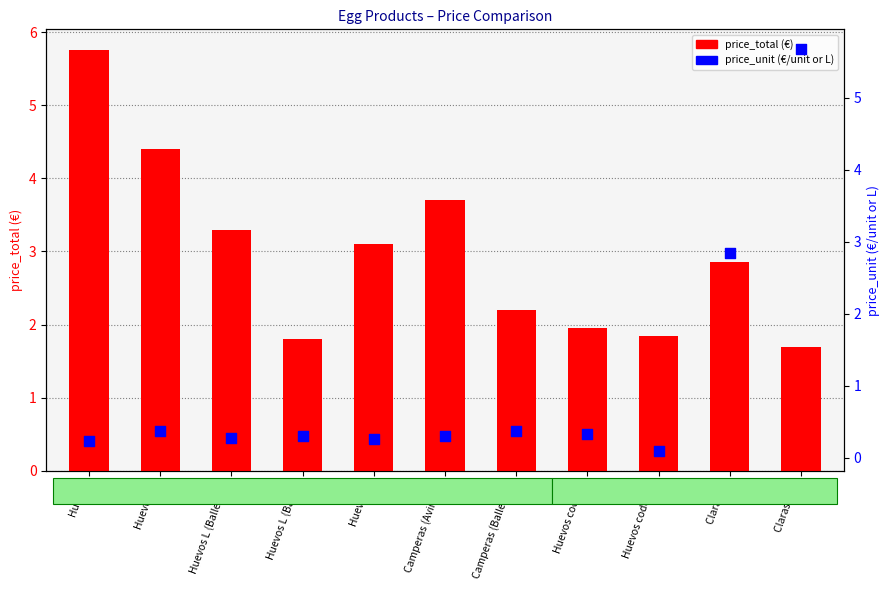

At how many categories does at least one series exceed 3?

6